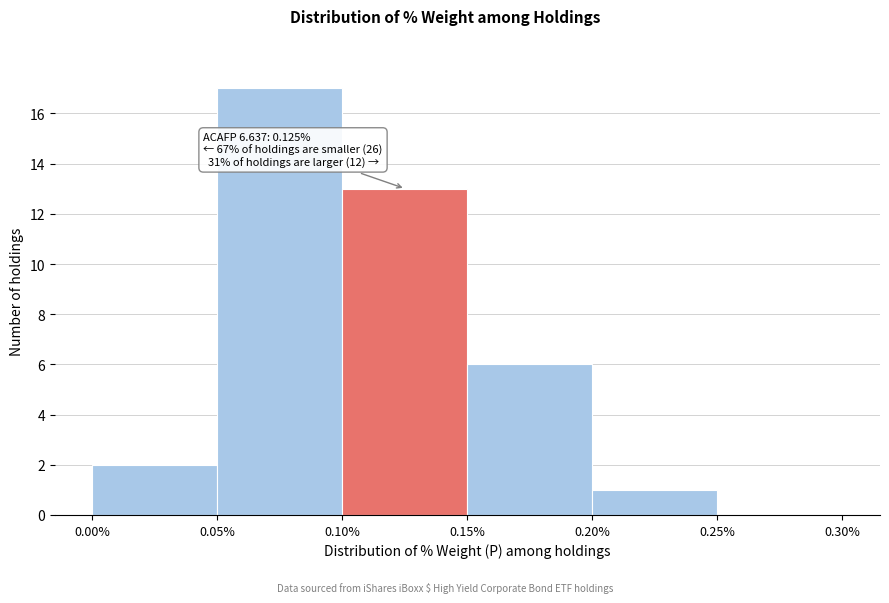

Which range on the x-axis has the tallest bar?

0.05% to 0.10%